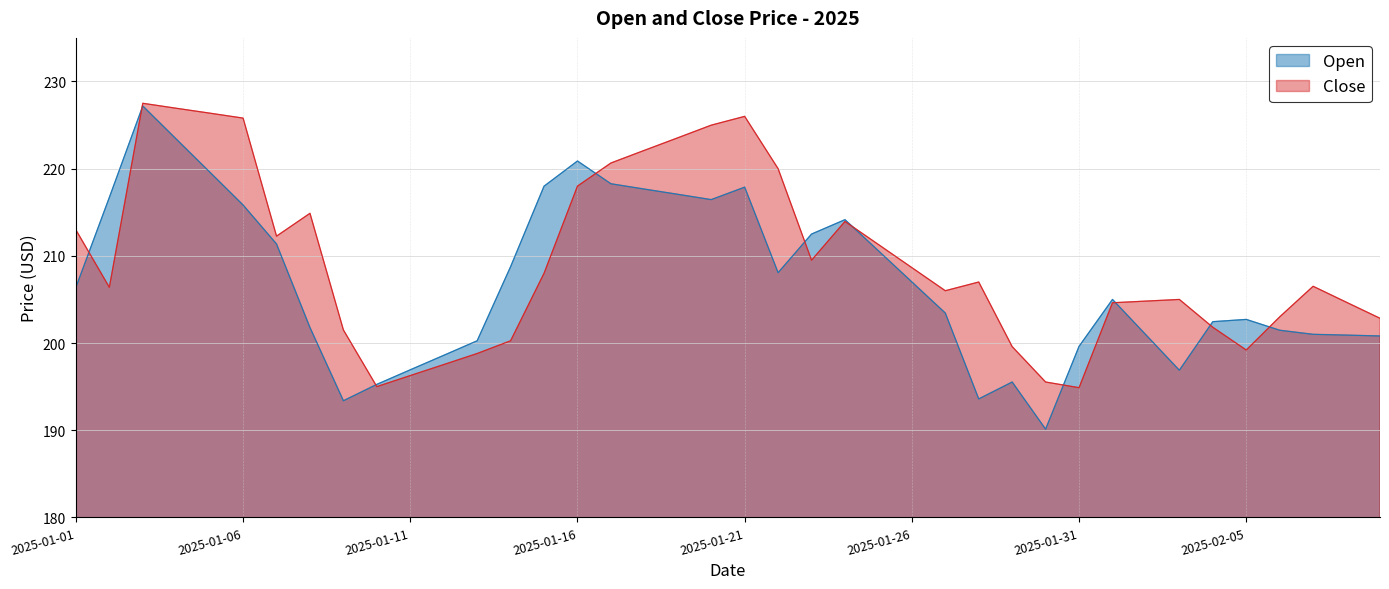

What are all the series names shown in the legend?

Open, Close